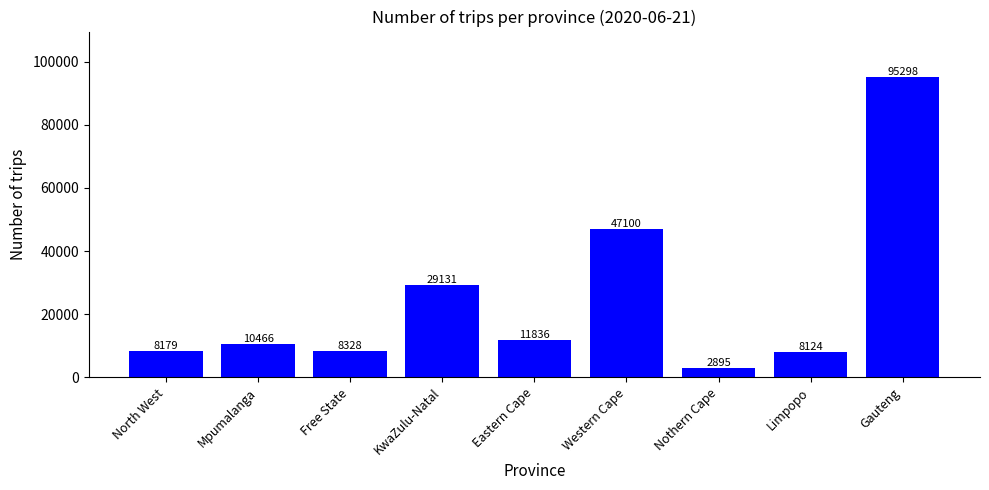

Approximately how many times larger is the value at Western Cape compared to KwaZulu-Natal?

1.6